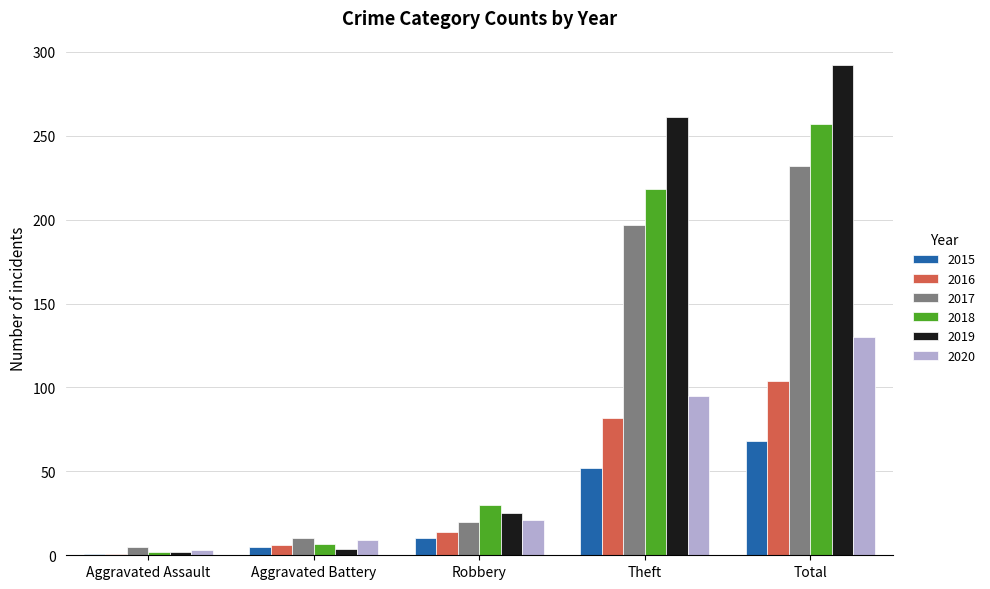

True or false: 2016 has a value of 24 at Robbery.

False